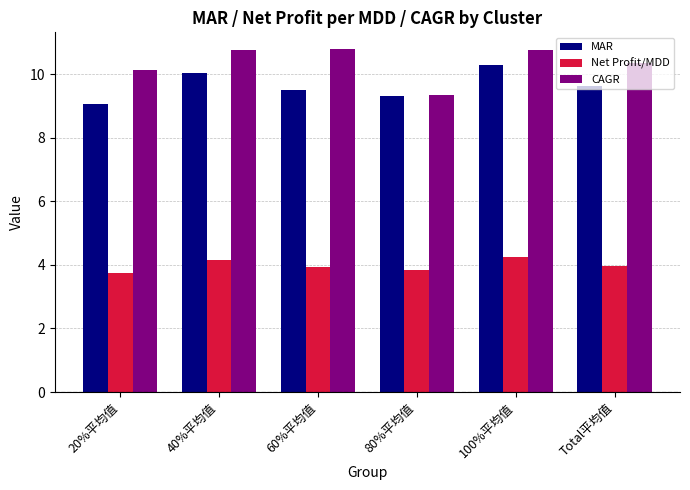

At how many categories does at least one series exceed 7?

6